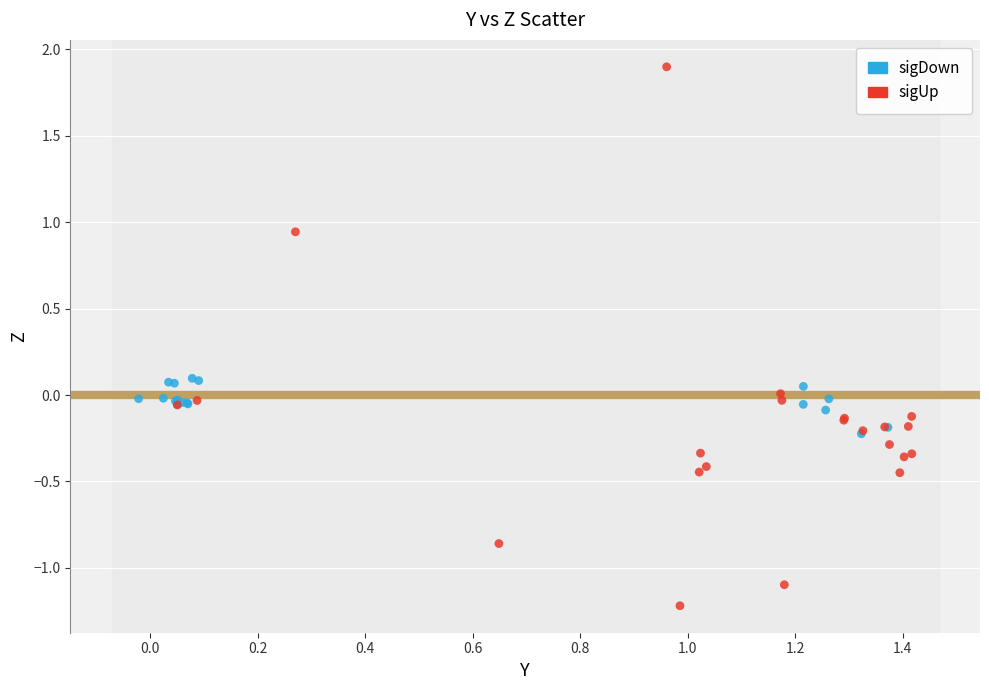

Which series has the widest spread of Y values?

sigUp